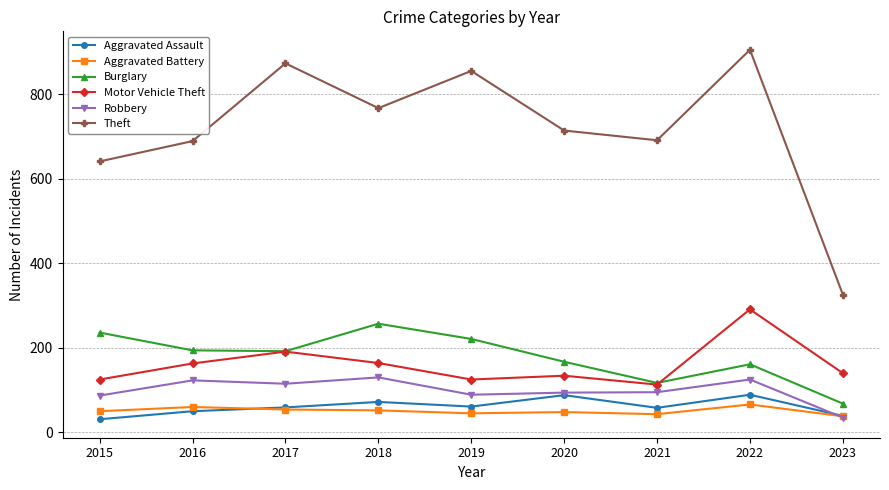

What is the sum of the Motor Vehicle Theft values at 2022 and 2017?

482